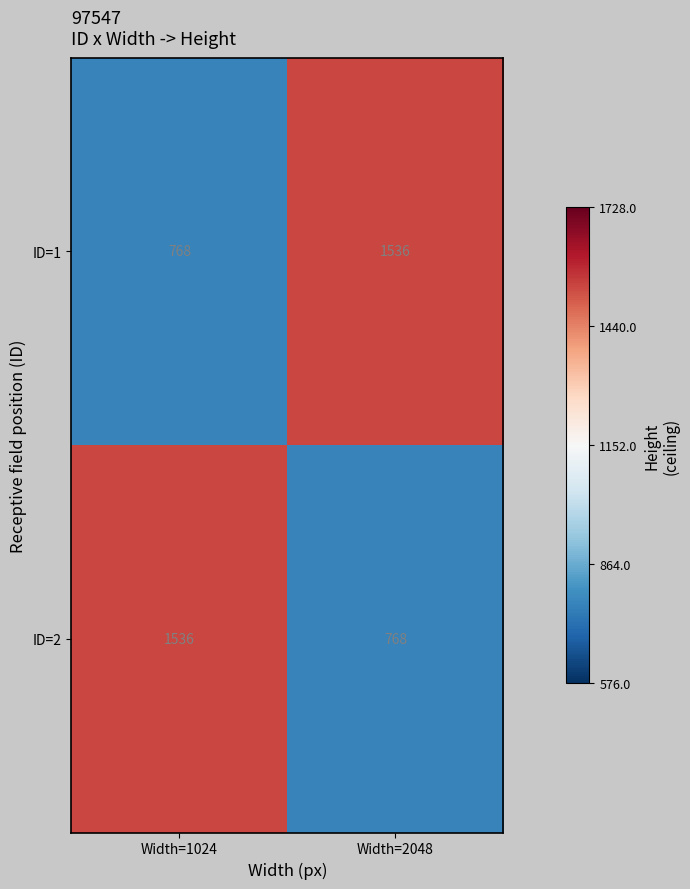

Reading left to right, extract all data points from this chart.

ID=1: 768	1536
ID=2: 1536	768